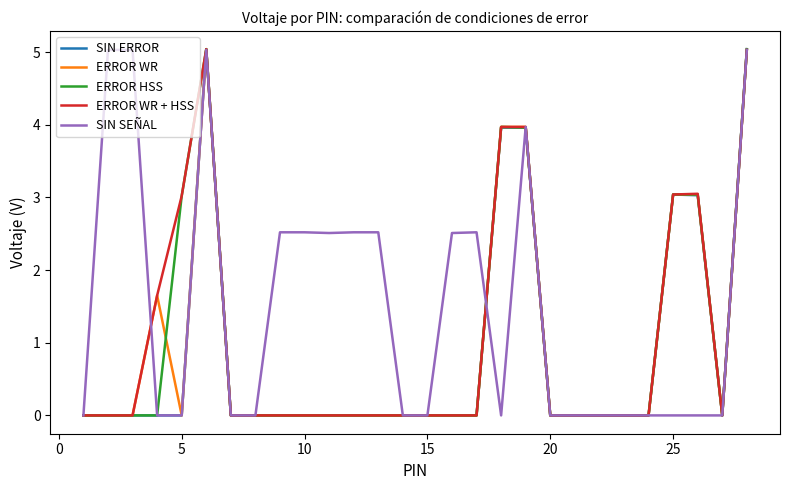

Which series has the largest total across all categories?

SIN SEÑAL